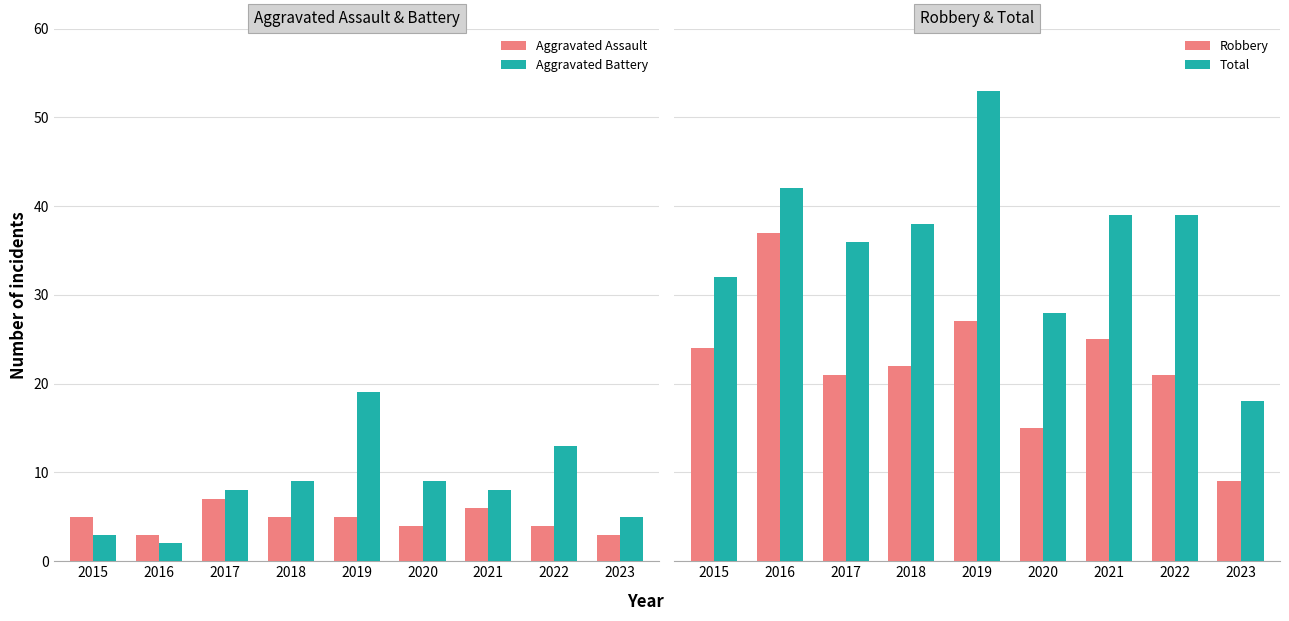

Reading left to right, what are all the values shown in this chart?

Aggravated Assault: 2015=5	2016=3	2017=7	2018=5	2019=5	2020=4	2021=6	2022=4	2023=3
Aggravated Battery: 2015=3	2016=2	2017=8	2018=9	2019=19	2020=9	2021=8	2022=13	2023=5
Robbery: 2015=24	2016=37	2017=21	2018=22	2019=27	2020=15	2021=25	2022=21	2023=9
Total: 2015=32	2016=42	2017=36	2018=38	2019=53	2020=28	2021=39	2022=39	2023=18